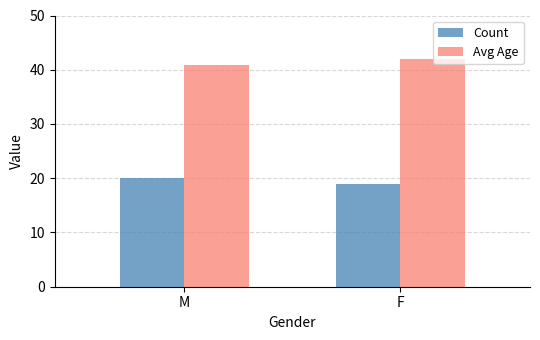

How many groups of bars are there?

2